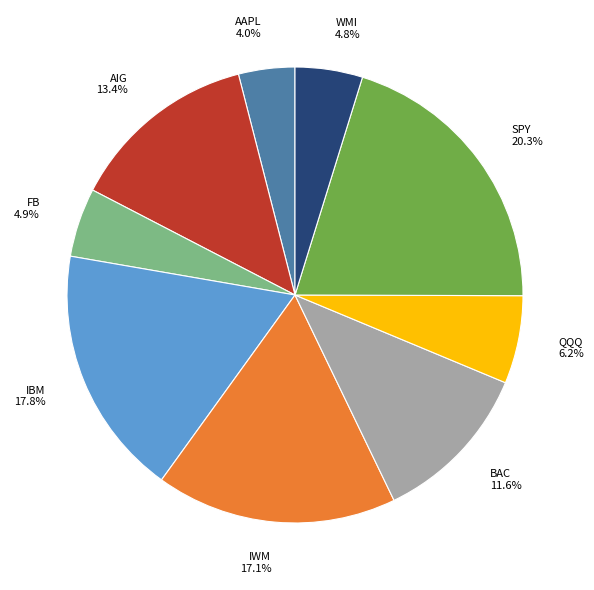

What percentage is the SPY slice, to the nearest percent?

20%